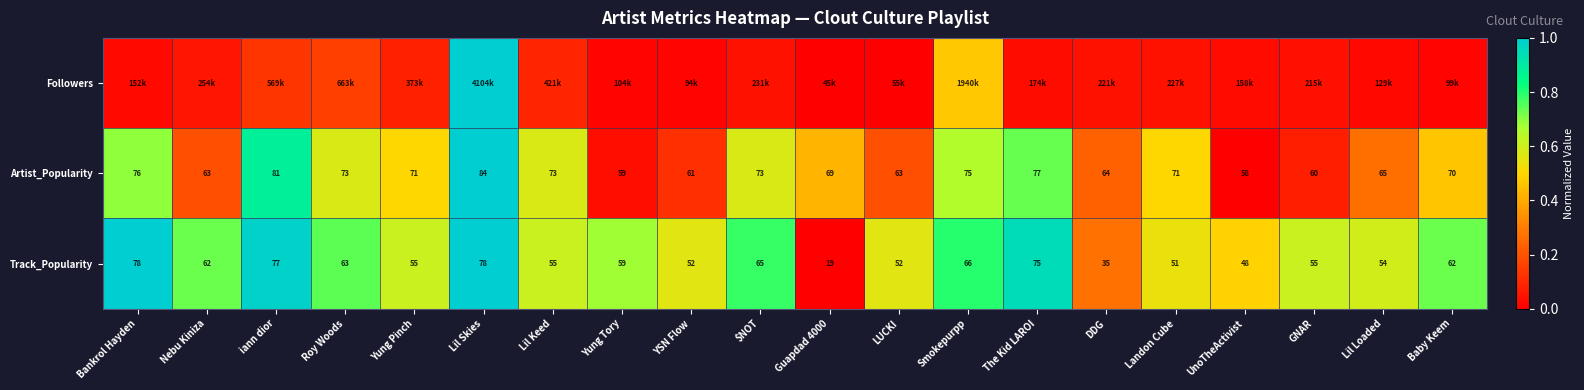

Where is Track_Popularity nearest to the value 48?

UnoTheActivist